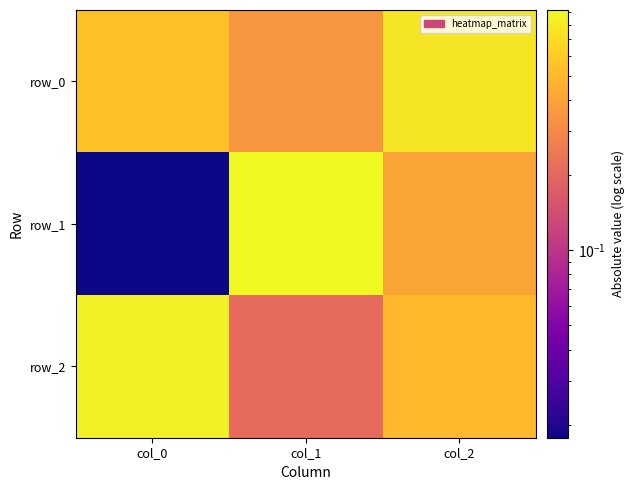

Which has a higher value, col_0 or col_1?

col_0